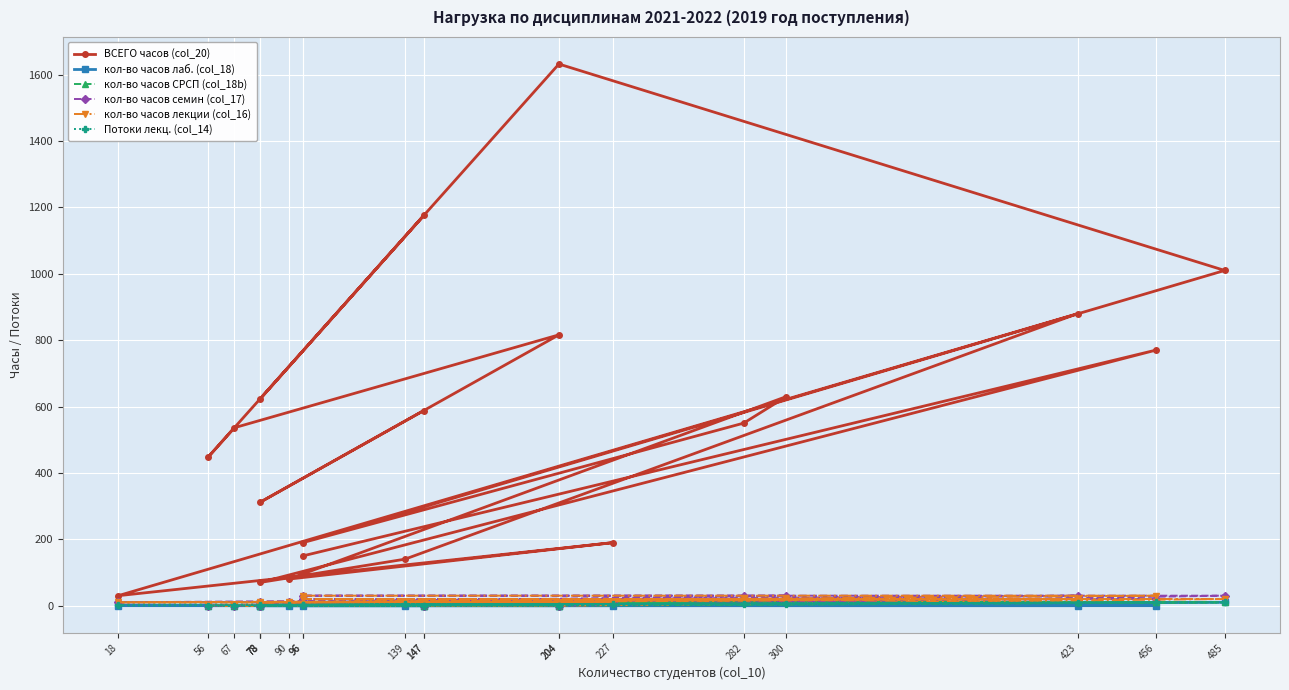

Reading left to right, transcribe all the data shown in this chart.

ВСЕГО часов (col_20): 96=150	456=770	78=70	139=140	423=880	18=30	227=190	90=80	300=630	282=550	96=190	485=1010	204=1632	78=624	147=1176	56=448	67=536	204=816	78=312	147=588
кол-во часов лаб. (col_18): 96=0	456=0	78=0	139=0	423=0	18=0	227=0	90=0	300=10	282=10	96=10	485=10	204=0	78=0	147=0	56=0	67=0	204=0	78=0	147=0
кол-во часов СРСП (col_18b): 96=10	456=10	78=10	139=10	423=10	18=10	227=10	90=10	300=10	282=10	96=10	485=10	204=0	78=0	147=0	56=0	67=0	204=0	78=0	147=0
кол-во часов семин (col_17): 96=20	456=20	78=10	139=10	423=30	18=10	227=10	90=10	300=30	282=30	96=30	485=30	204=0	78=0	147=0	56=0	67=0	204=0	78=0	147=0
кол-во часов лекции (col_16): 96=30	456=30	78=10	139=10	423=20	18=10	227=10	90=10	300=20	282=20	96=20	485=20	204=0	78=0	147=0	56=0	67=0	204=0	78=0	147=0
Потоки лекц. (col_14): 96=2	456=10	78=2	139=4	423=8	18=1	227=4	90=2	300=6	282=4	96=2	485=10	204=0	78=0	147=0	56=0	67=0	204=0	78=0	147=0